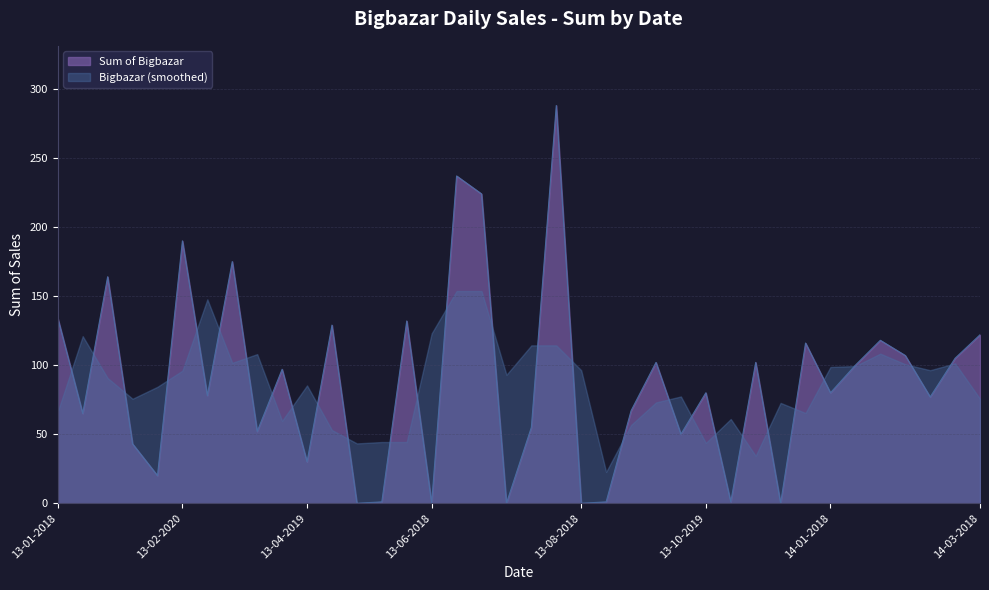

Is it true that the value at 13-07-2019 is 24?

False